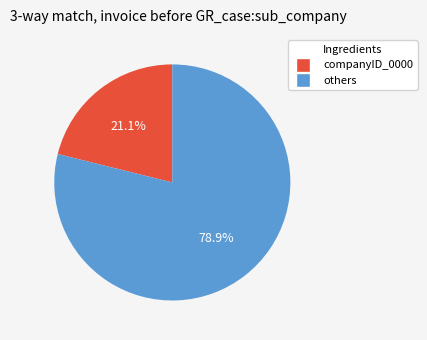

Is there any slice that represents more than half of the pie?

Yes